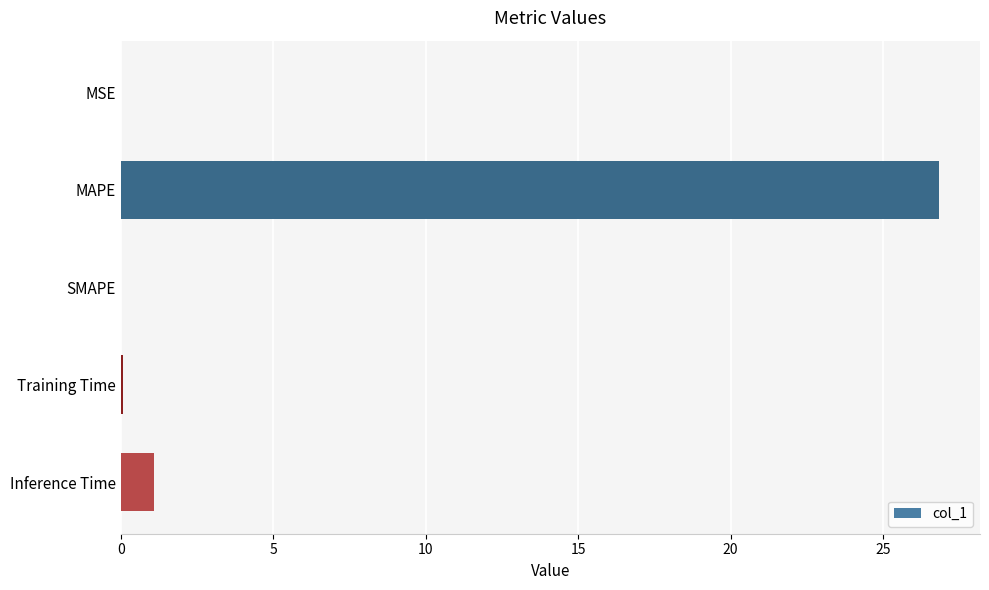

What is the average value?

5.6